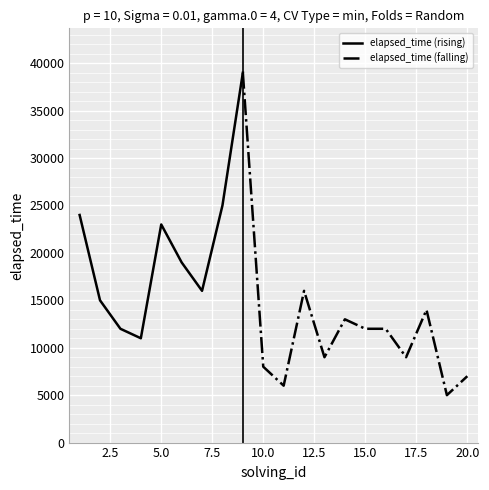

Approximately how many times larger is the value at 20 compared to 11?

1.2